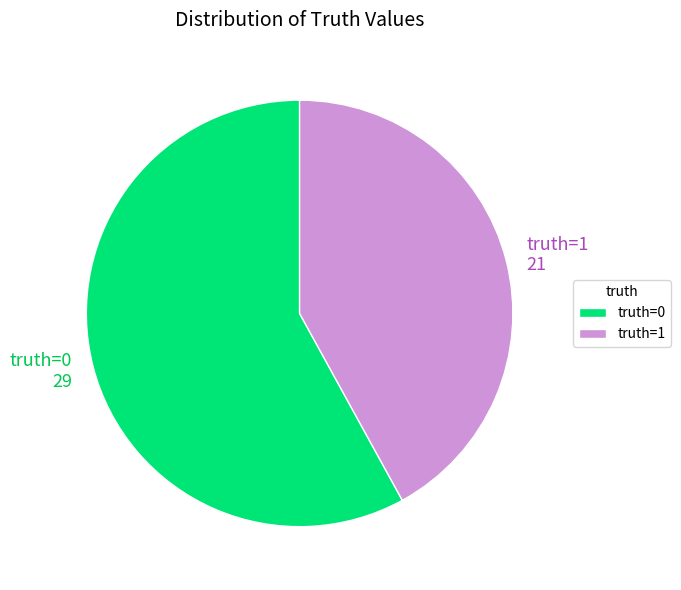

Combined, do truth=1 and truth=0 account for over 50%?

Yes